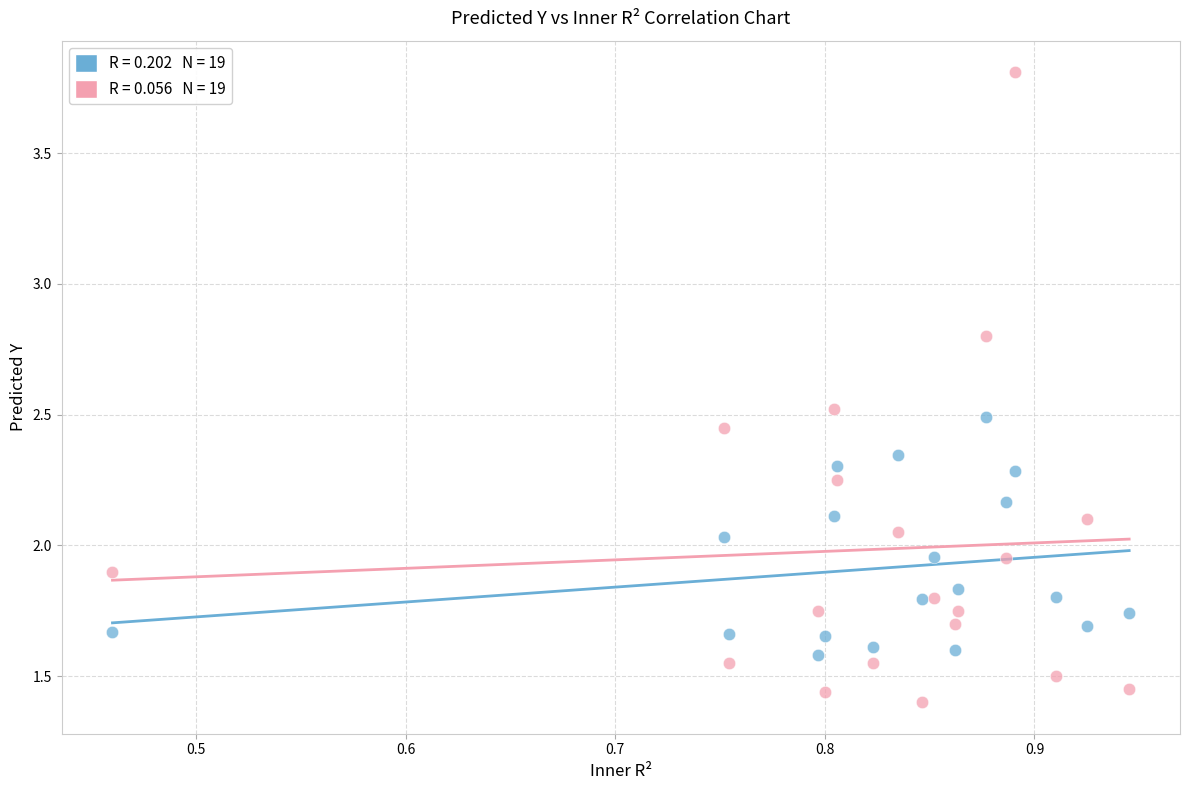

Across all data points, what is the range of X values (max minus min)?

0.5